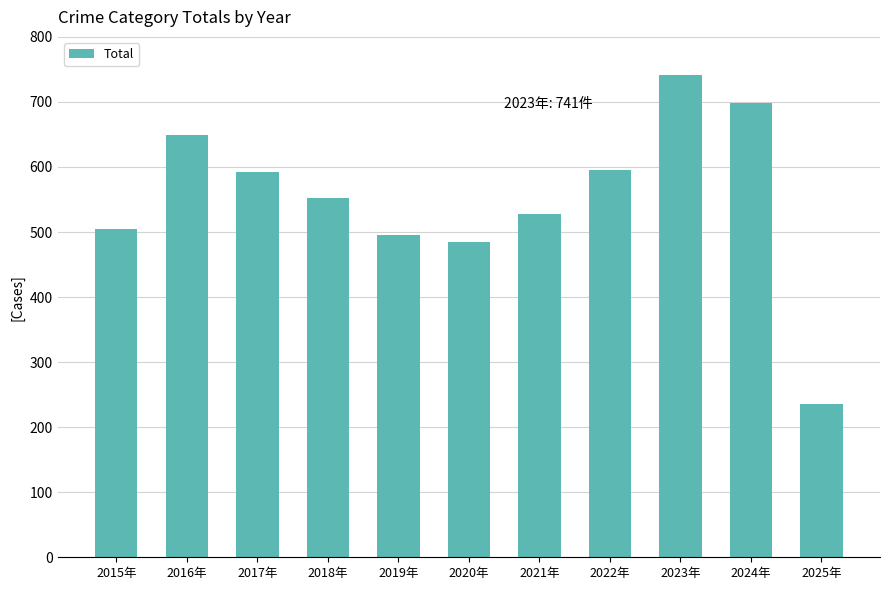

Read the value at 2016年, to the nearest 100.

600